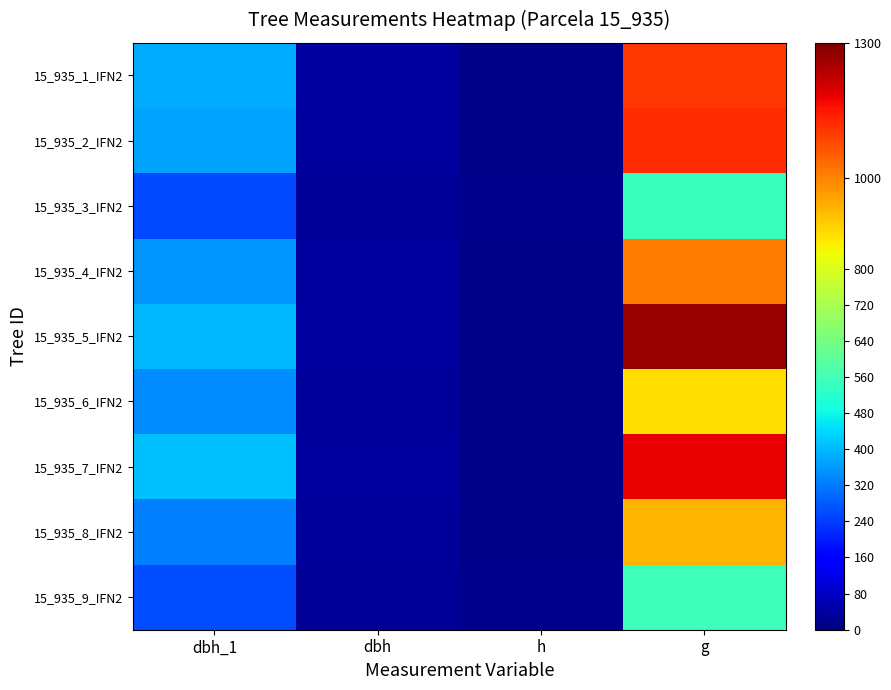

Between dbh_1 and h, which is larger?

dbh_1